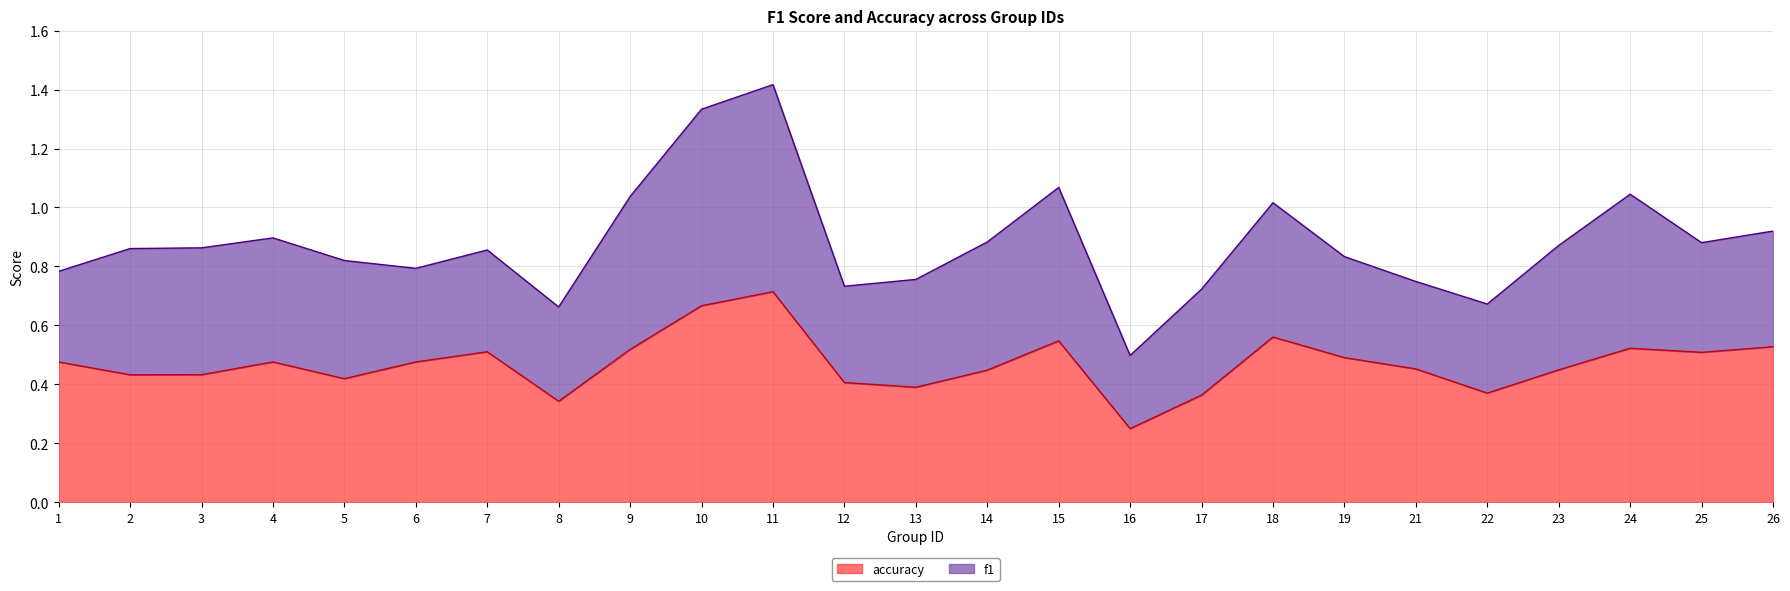

The value of accuracy at 15 is 0.7. True or false?

False